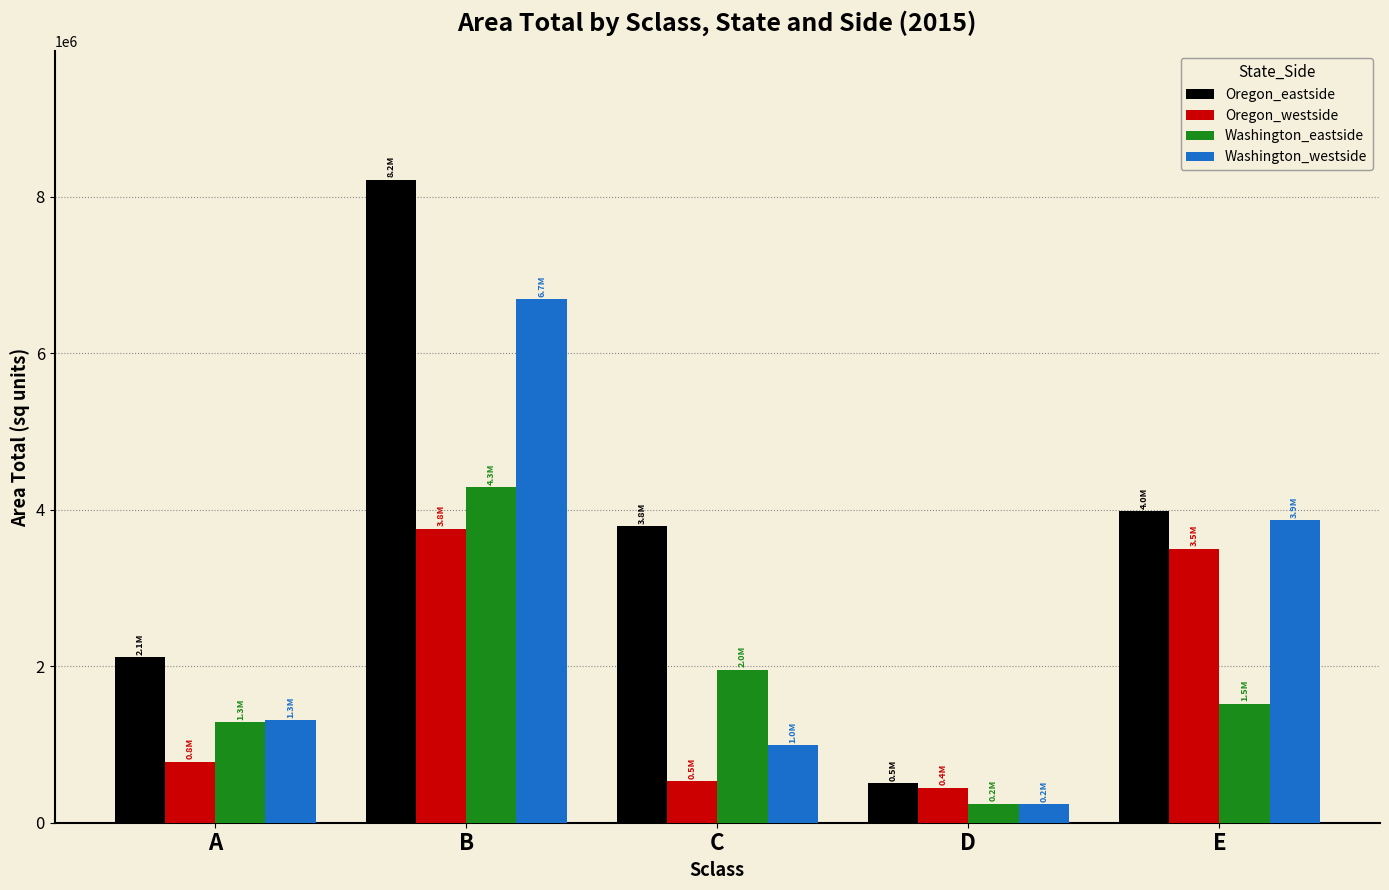

What is the difference between the second highest and minimum values in the Washington_westside series?

3628655.3